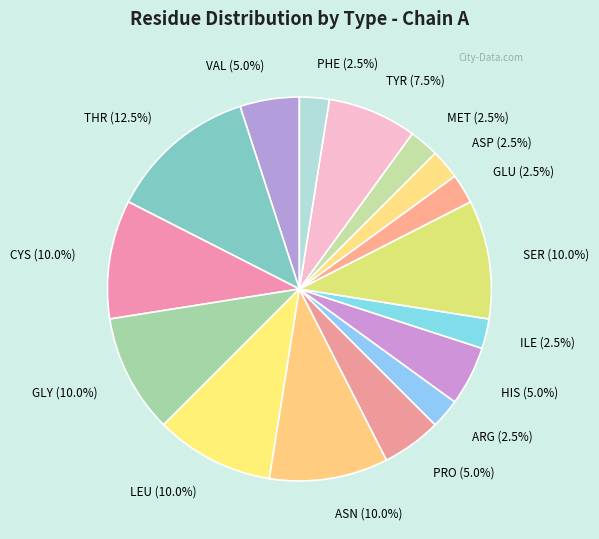

Combined, do THR (12.5%) and MET (2.5%) account for over 50%?

No